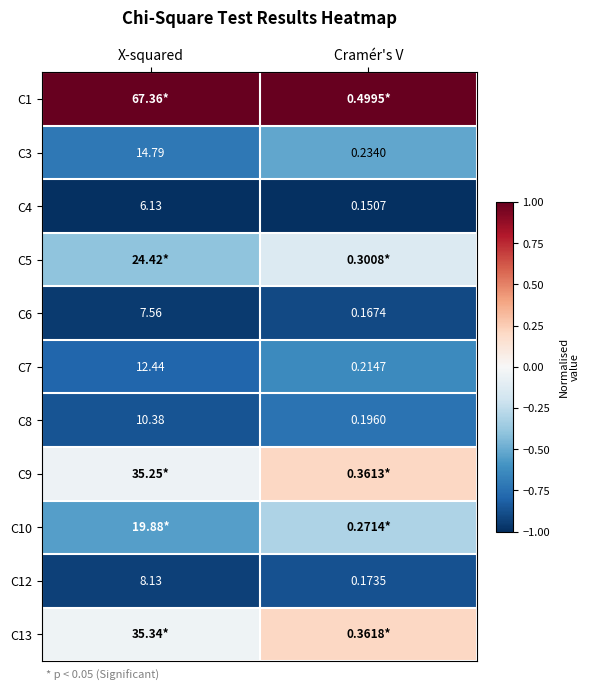

At which label does C6 first exceed 7?

X-squared